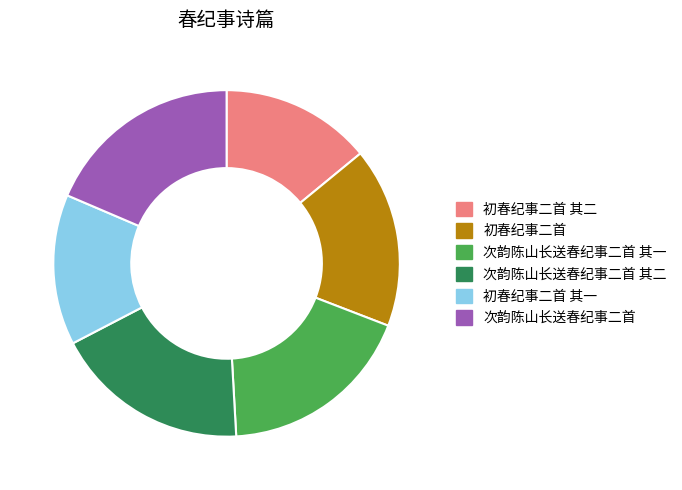

Which has a higher value, 初春纪事二首 其一 or 次韵陈山长送春纪事二首 其一?

次韵陈山长送春纪事二首 其一